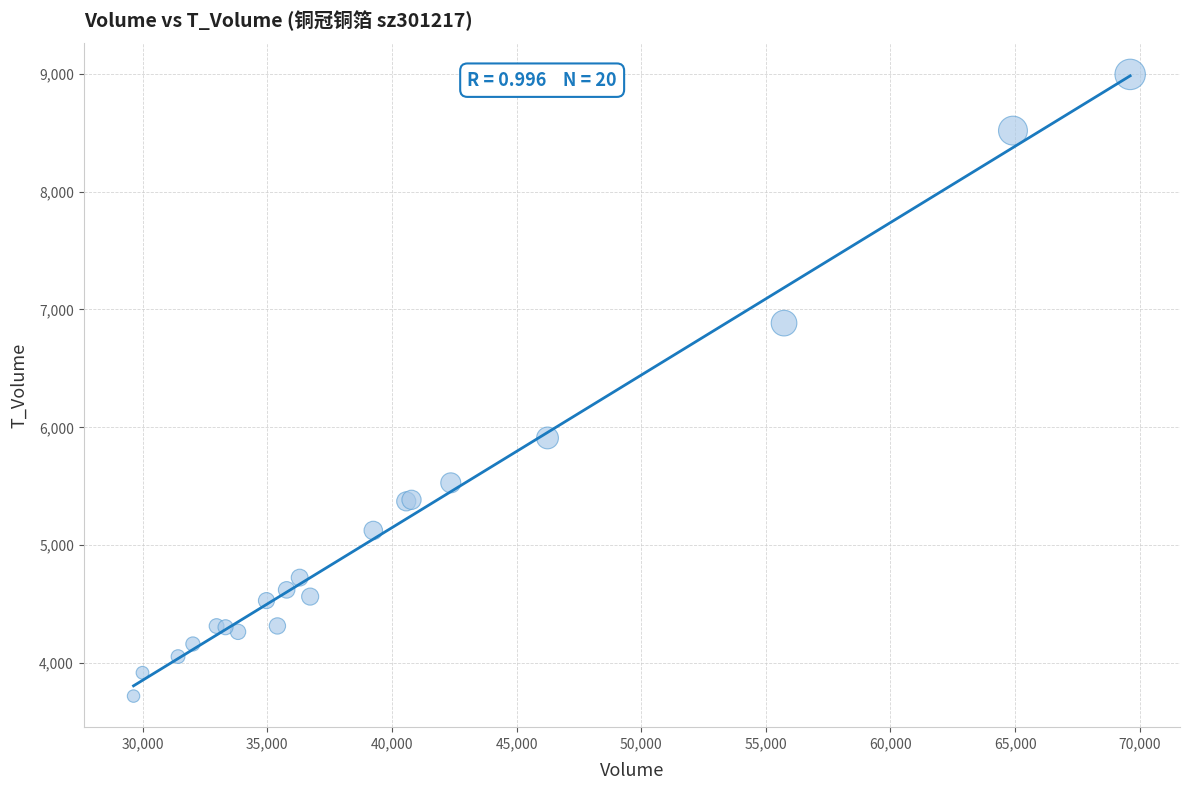

What Y value in the scatter plot is closest to 6357?

5910